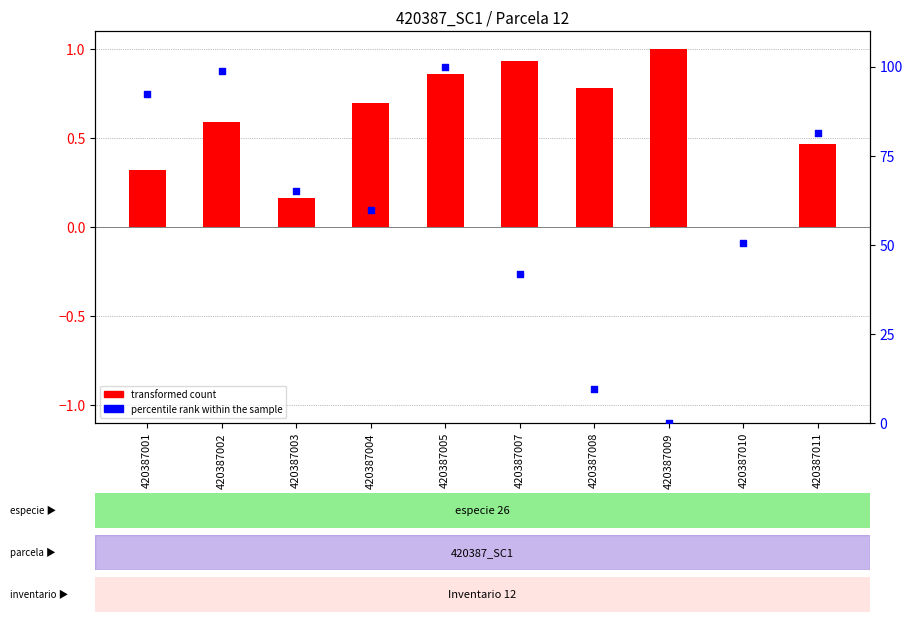

At how many categories does at least one series exceed 93?

2